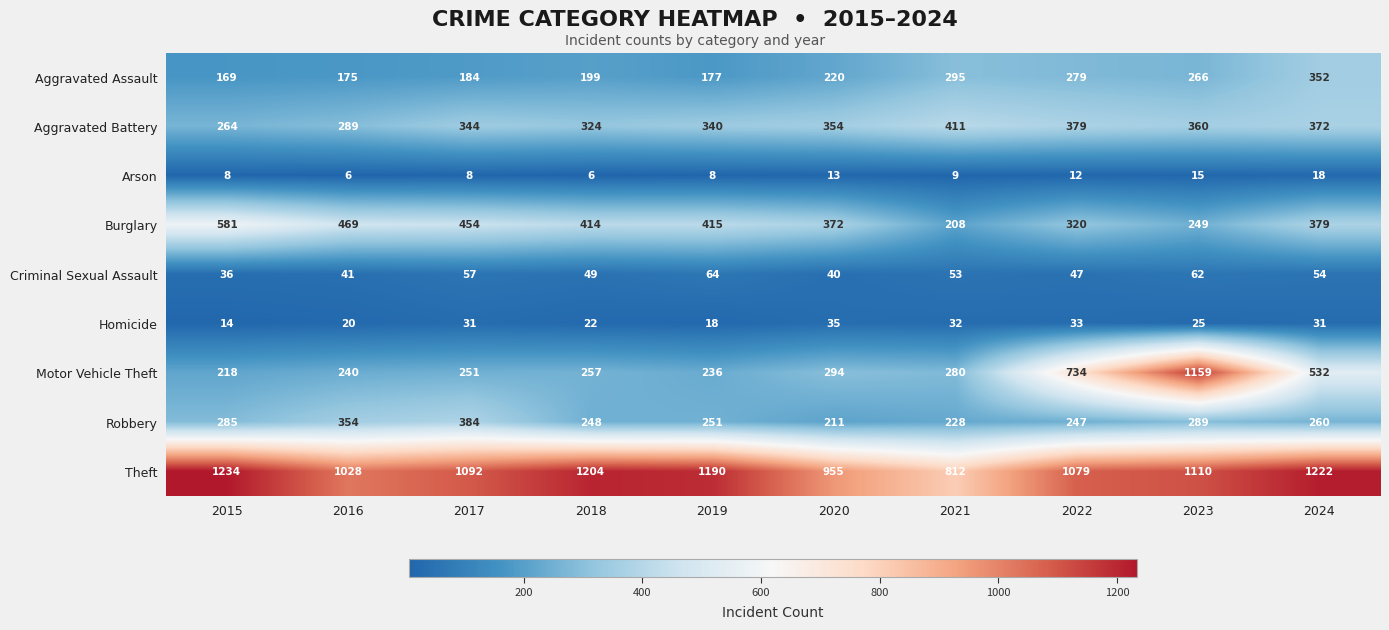

Is it true that Motor Vehicle Theft equals 257 at 2018?

True